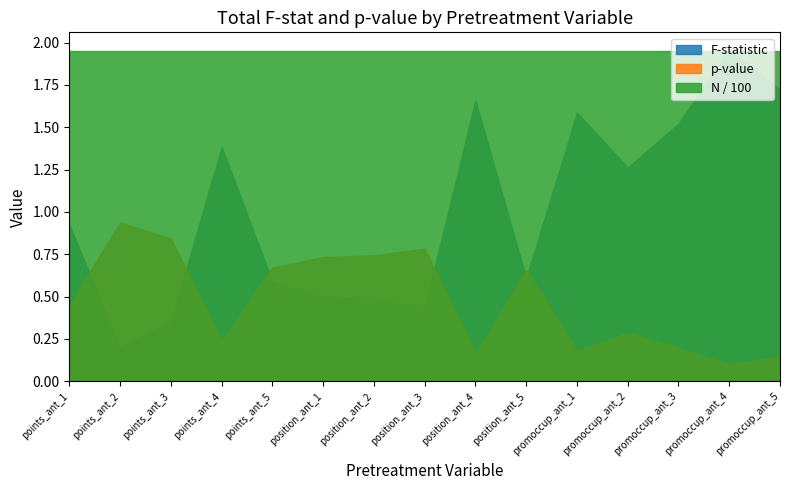

What are all the series names shown in the legend?

F-statistic, p-value, N / 100